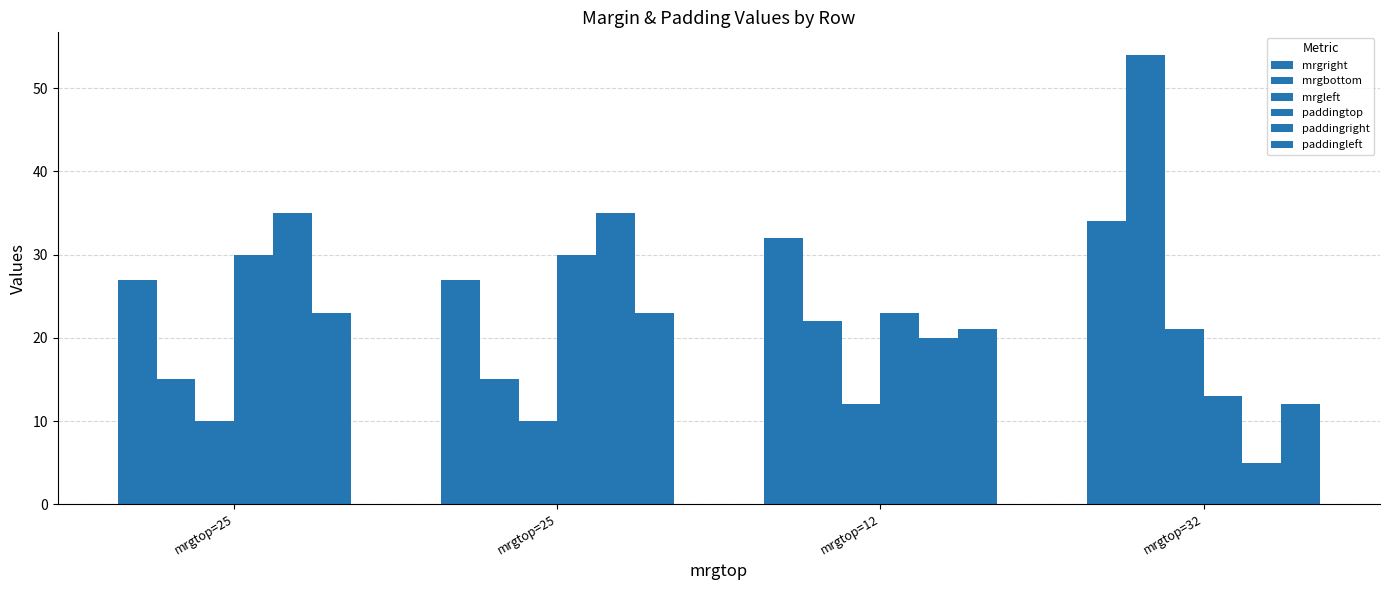

Does the chart contain stacked bars?

No